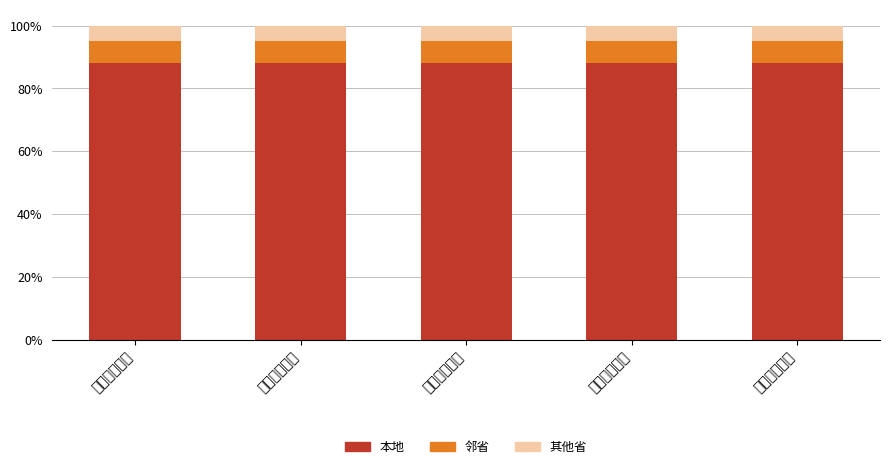

What is the total value across all series at 青海省西宁市?

1.0